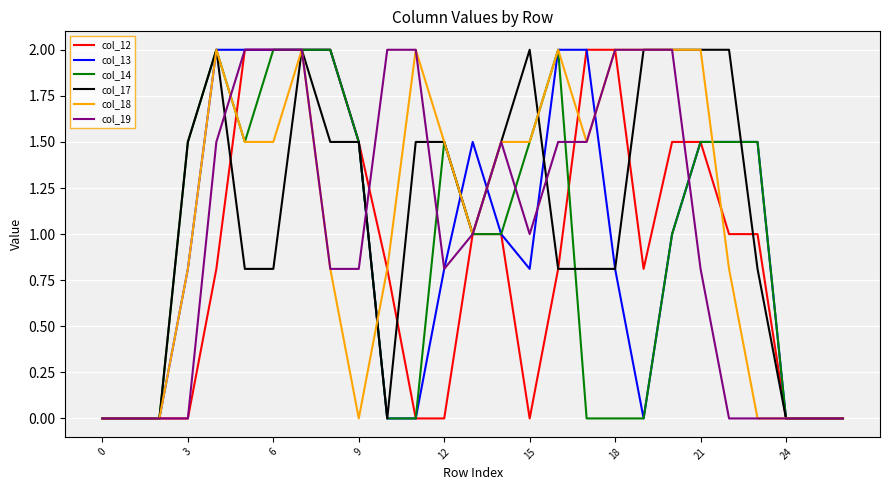

What is the highest value of the col_18 series?

2.0